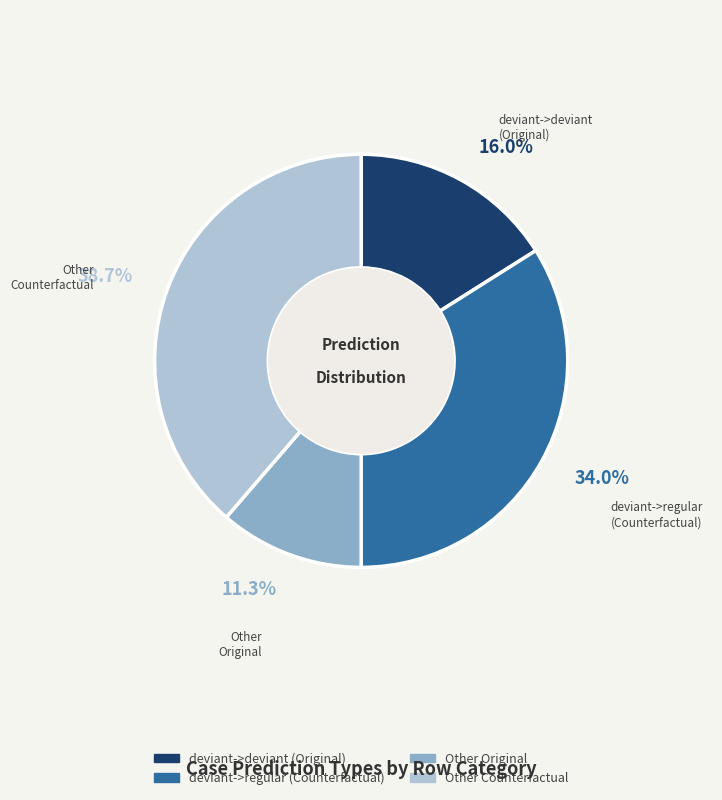

Is there a majority slice in this chart?

No